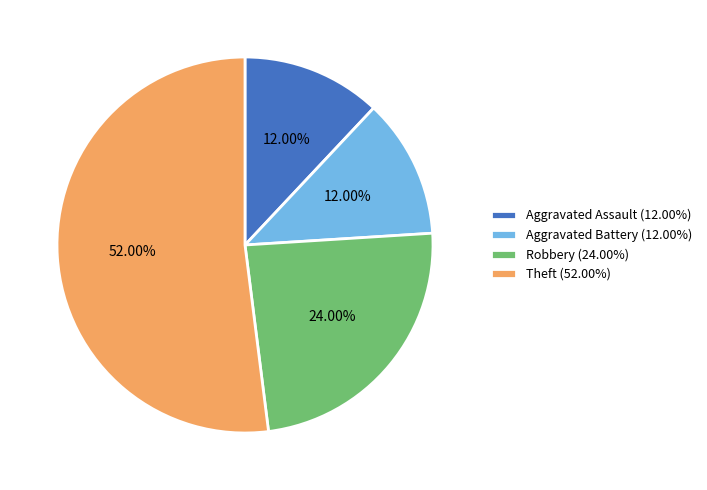

How many segments does this pie chart have?

4